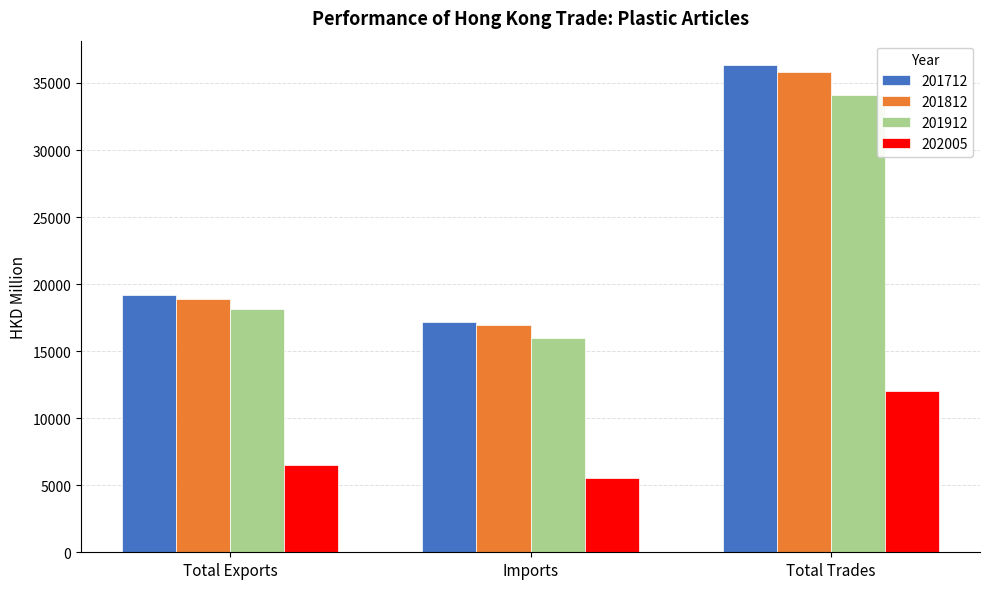

What is the minimum value shown in the chart?

5518.3